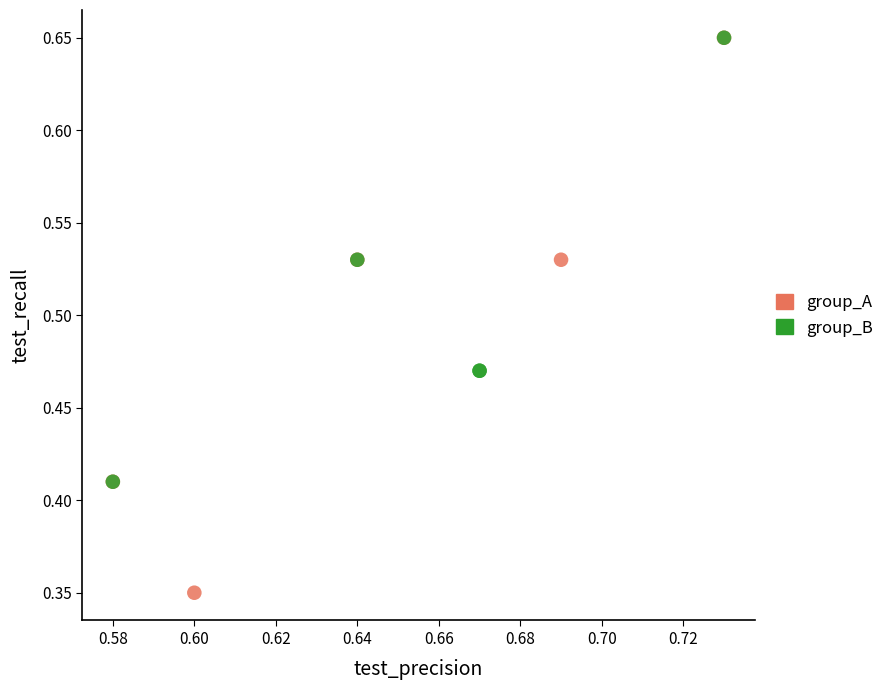

Which series has the widest spread of Y values?

group_A